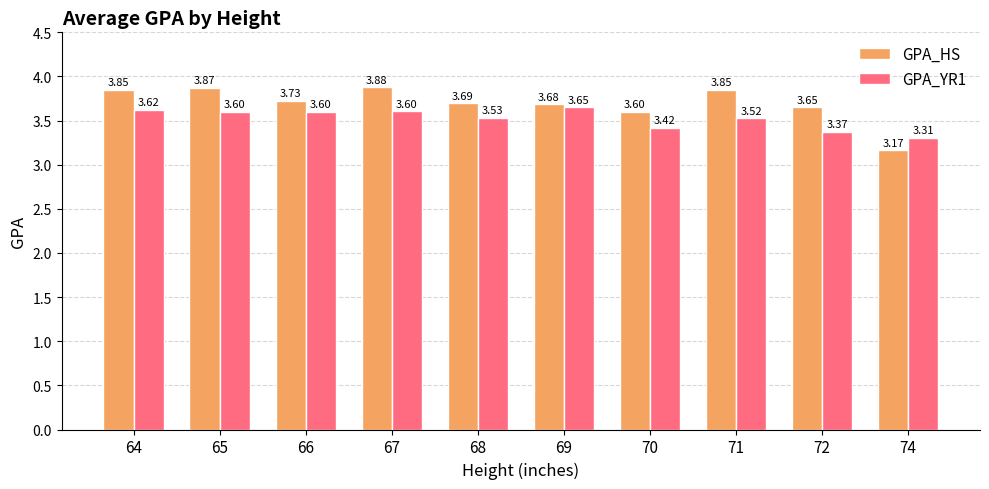

List the series in order of their overall mean, highest first.

GPA_HS, GPA_YR1